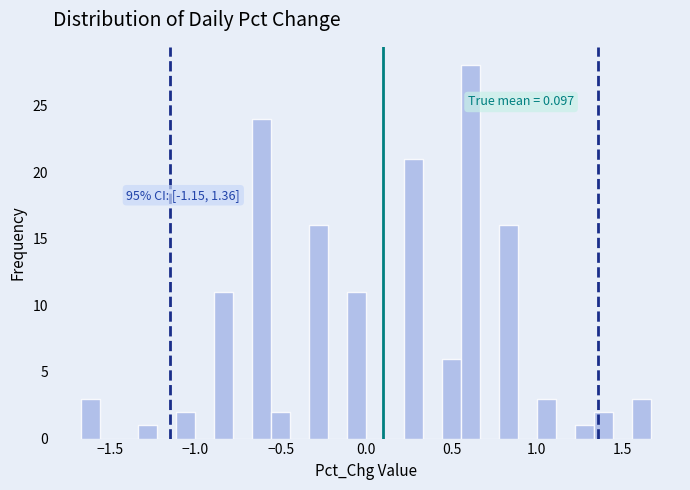

Around what value on the x-axis is the tallest bar? Give the approximate position of its centre, as read against the axis.

0.60